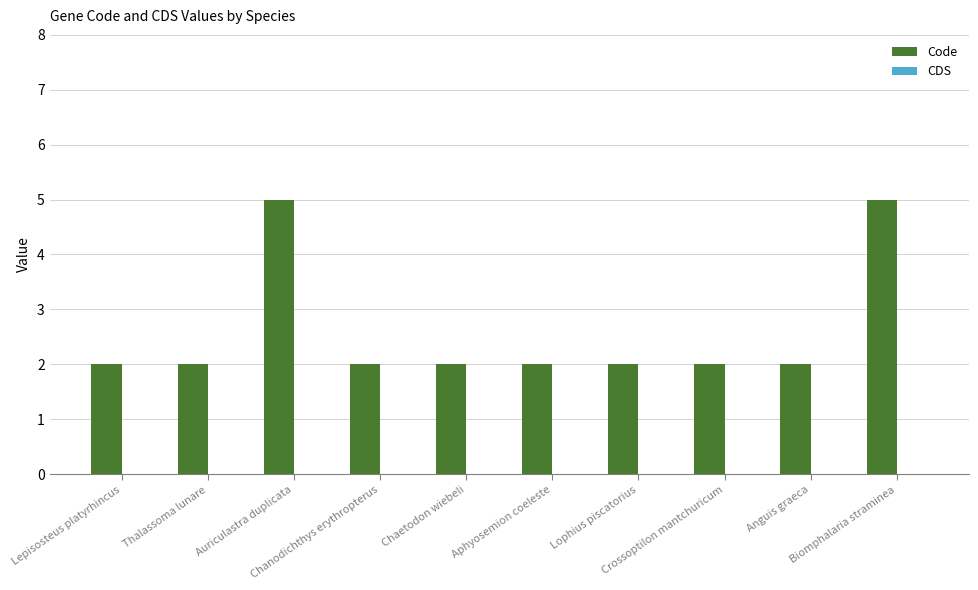

What is the label of the 5th bar from the right?

Aphyosemion coeleste